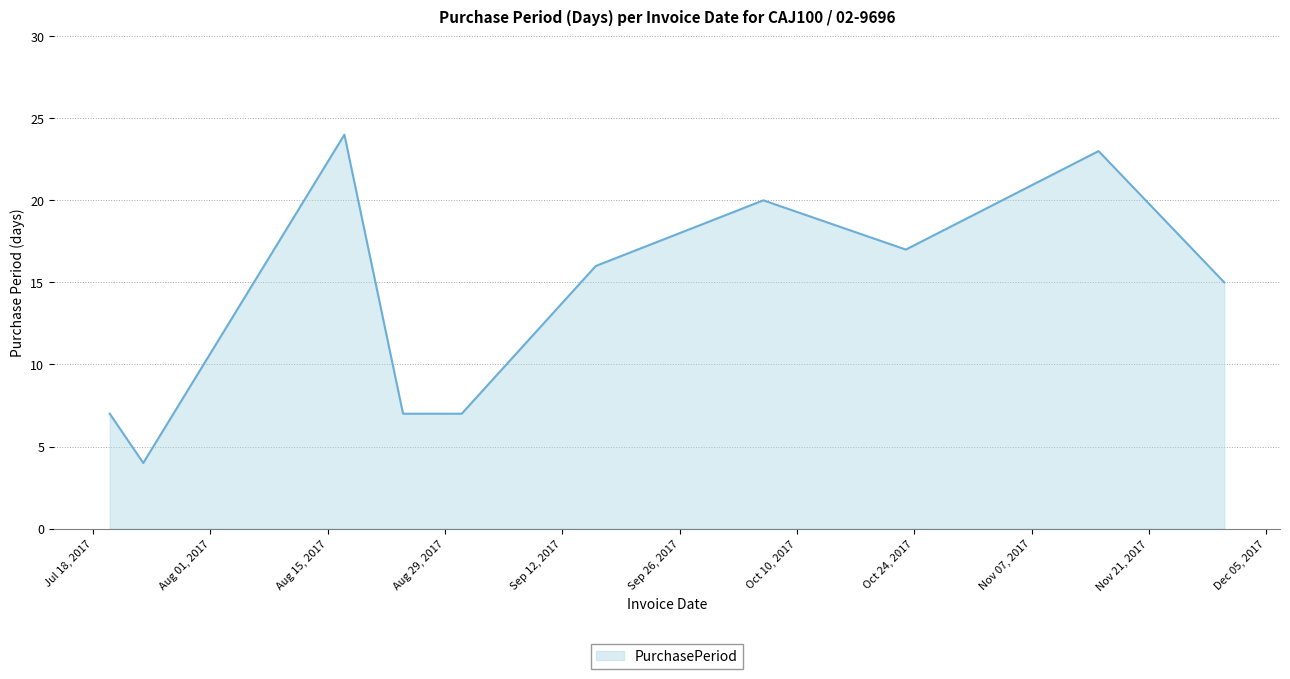

What is the difference between the maximum and minimum values?

20